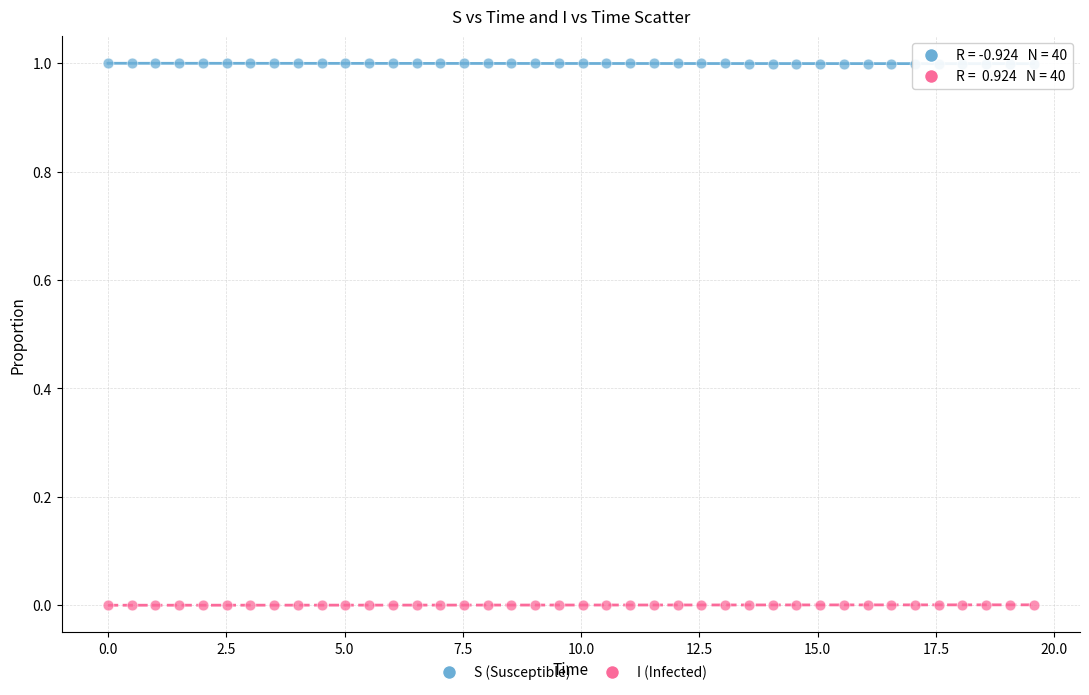

Which series contains the highest Y value?

S (Susceptible)